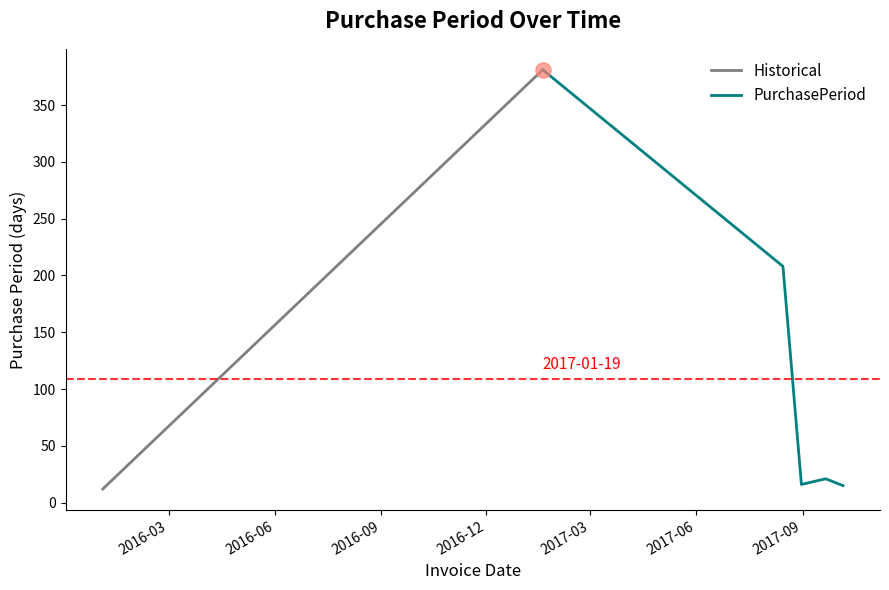

What is the change in value from 2017-09-21 to 2017-10-06?

-6